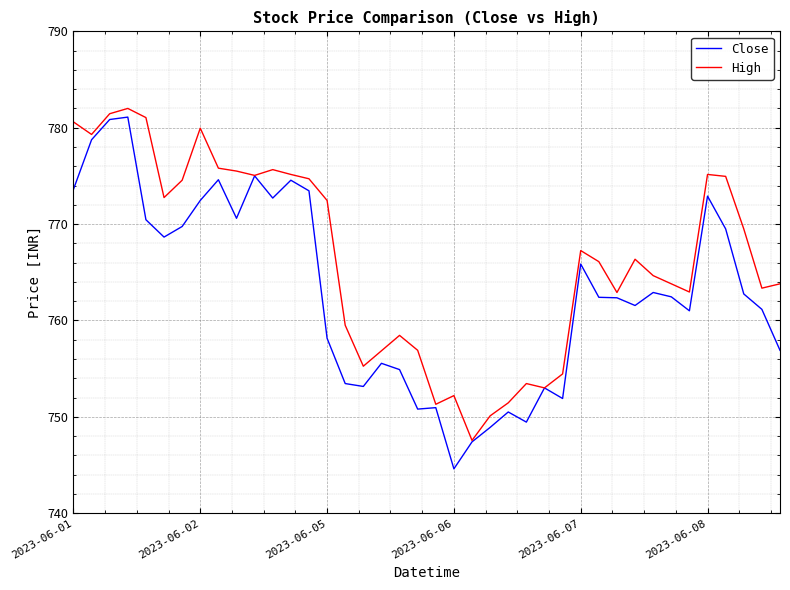

Rank the series by their average value, from highest to lowest.

High, Close